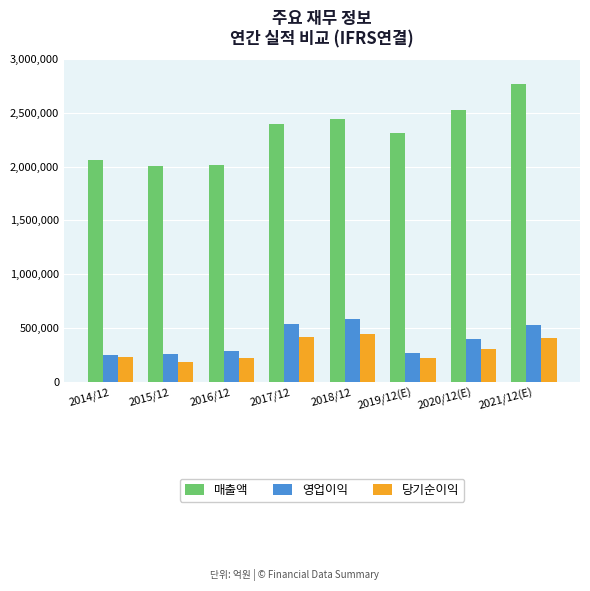

At which label is 매출액 closest to 2386120?

2017/12